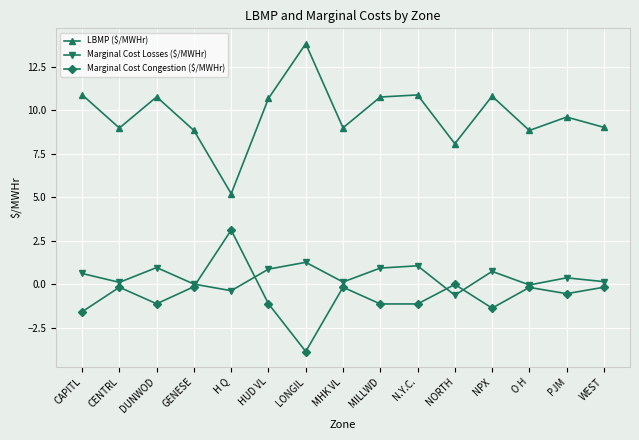

At which label does LBMP ($/MWHr) first exceed 9?

CAPITL